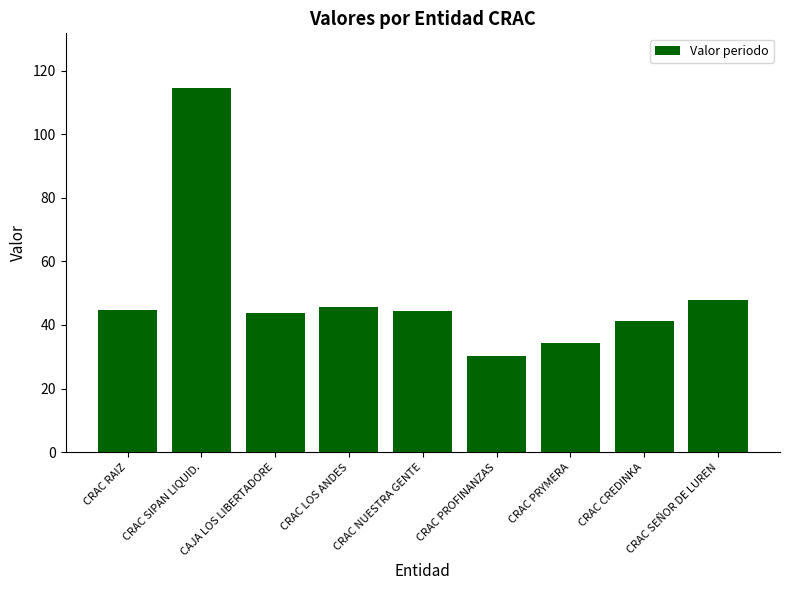

True or false: the data shows 31.0 at CRAC SEÑOR DE LUREN.

False